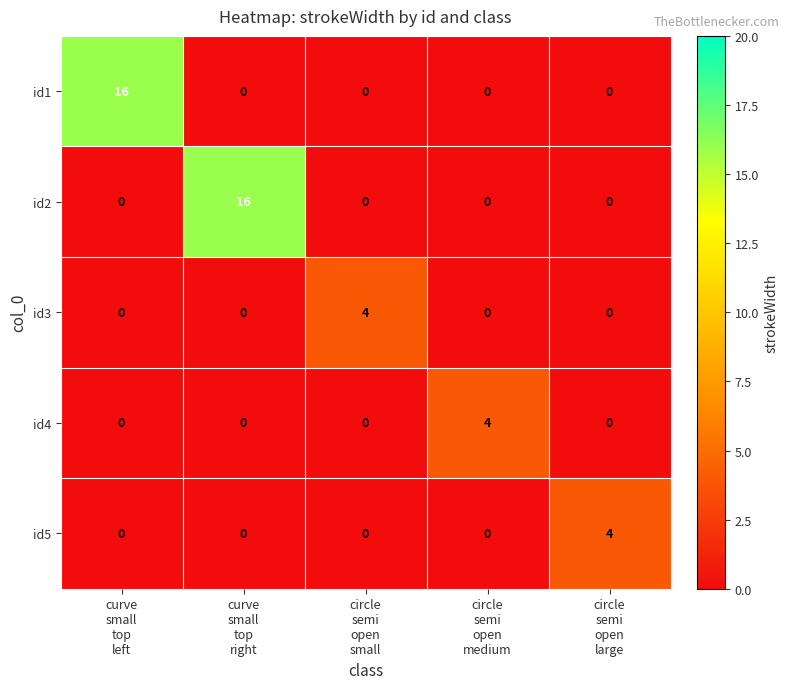

What is the spread (max minus min) of values at circle
semi
open
large?

4